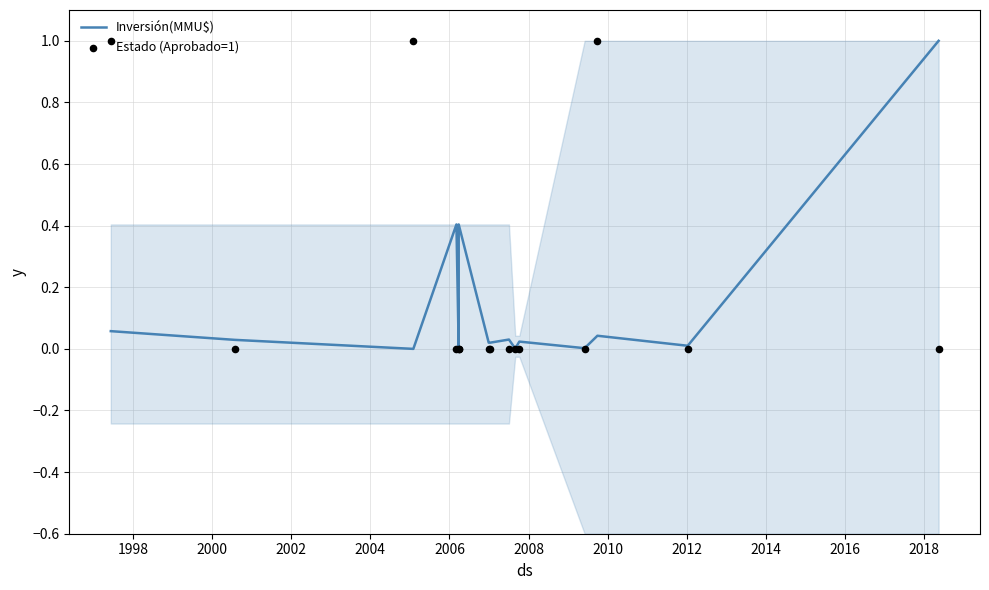

What are all the series names shown in the legend?

Inversión(MMU$), Estado (Aprobado=1)